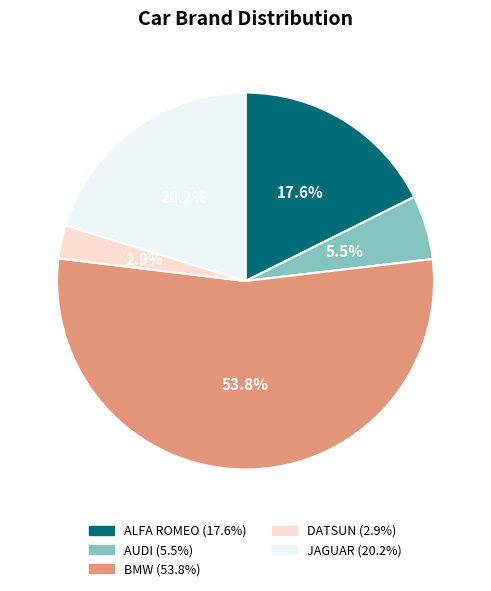

To the nearest percent, what is the average slice percentage?

20%